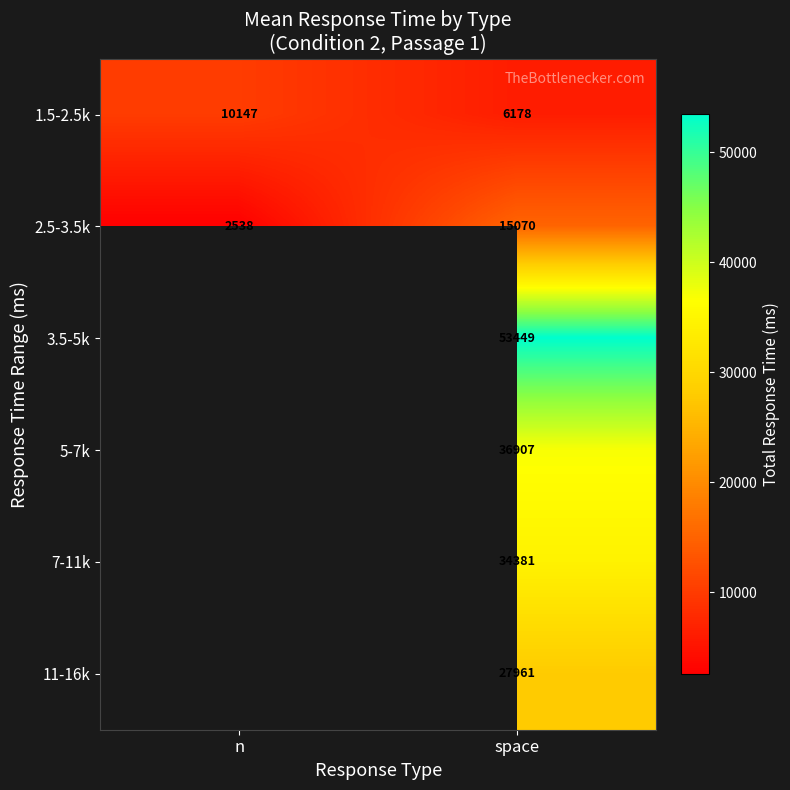

Count the number of categories in the chart.

2